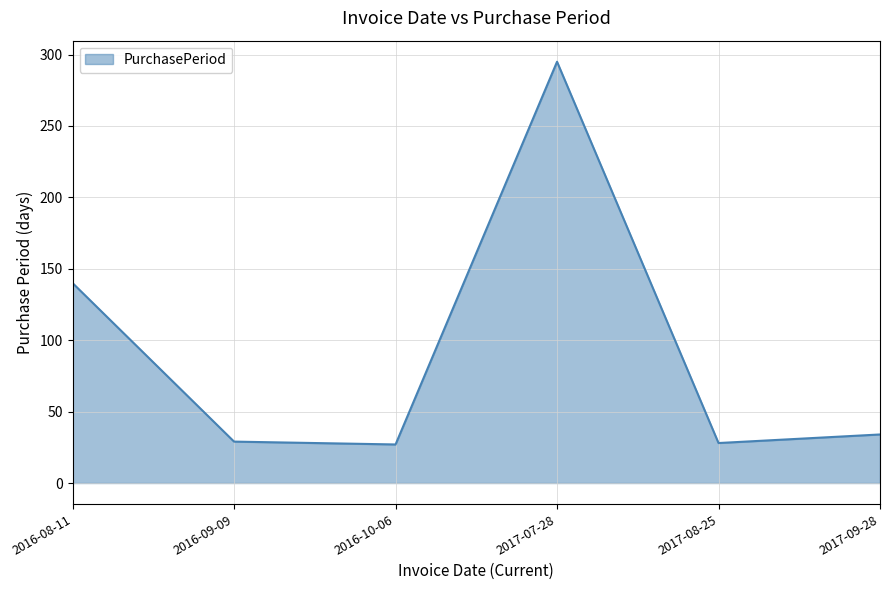

Approximately how many times larger is the value at 2016-09-09 compared to 2017-09-28?

0.9